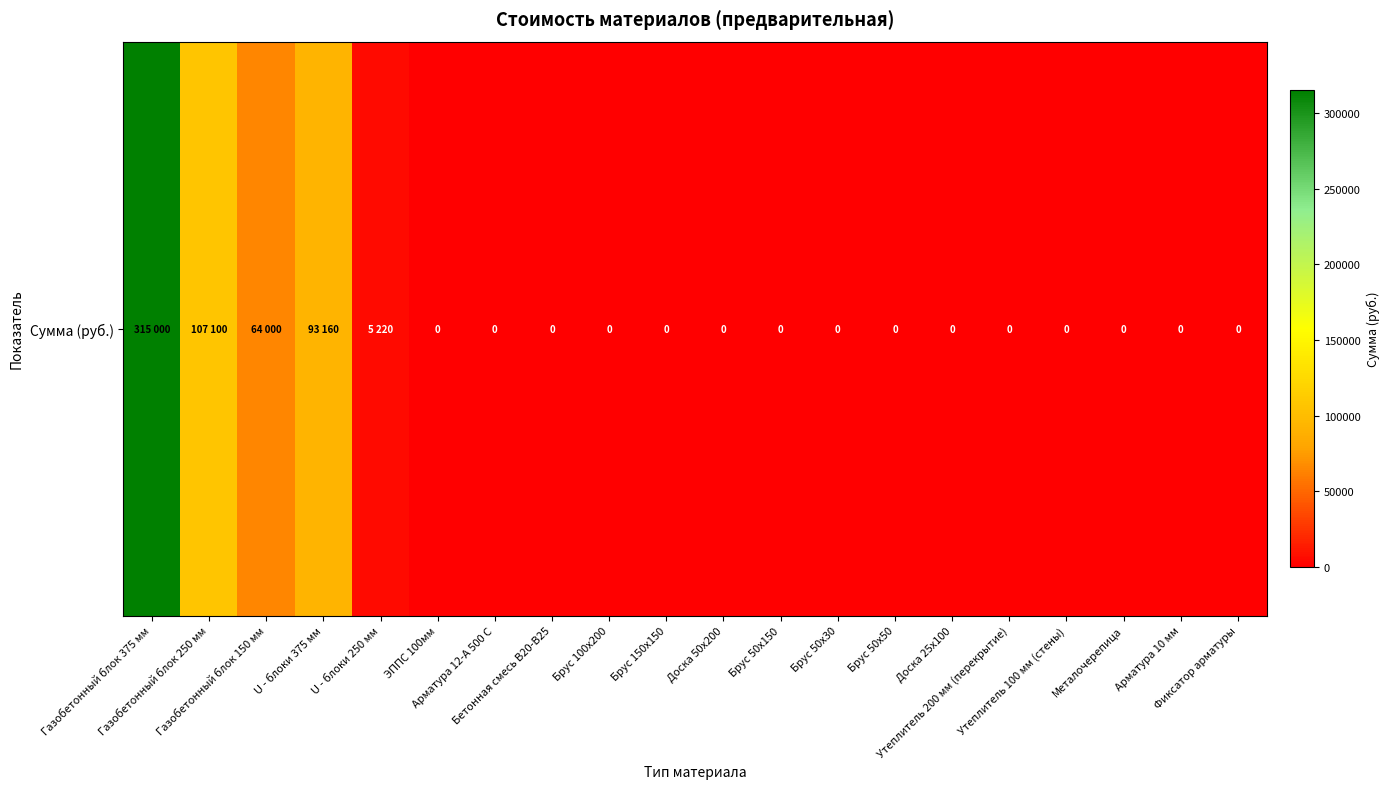

List the labels in order of value, largest first.

Газобетонный блок 375 мм, Газобетонный блок 250 мм, U - блоки 375 мм, Газобетонный блок 150 мм, U - блоки 250 мм, ЭППС 100мм, Арматура 12-А 500 С, Бетонная смесь В20-В25, Брус 100х200, Брус 150х150, Доска 50х200, Брус 50х150, Брус 50х30, Брус 50х50, Доска 25х100, Утеплитель 200 мм (перекрытие), Утеплитель 100 мм (стены), Металочерепица, Арматура 10 мм, Фиксатор арматуры